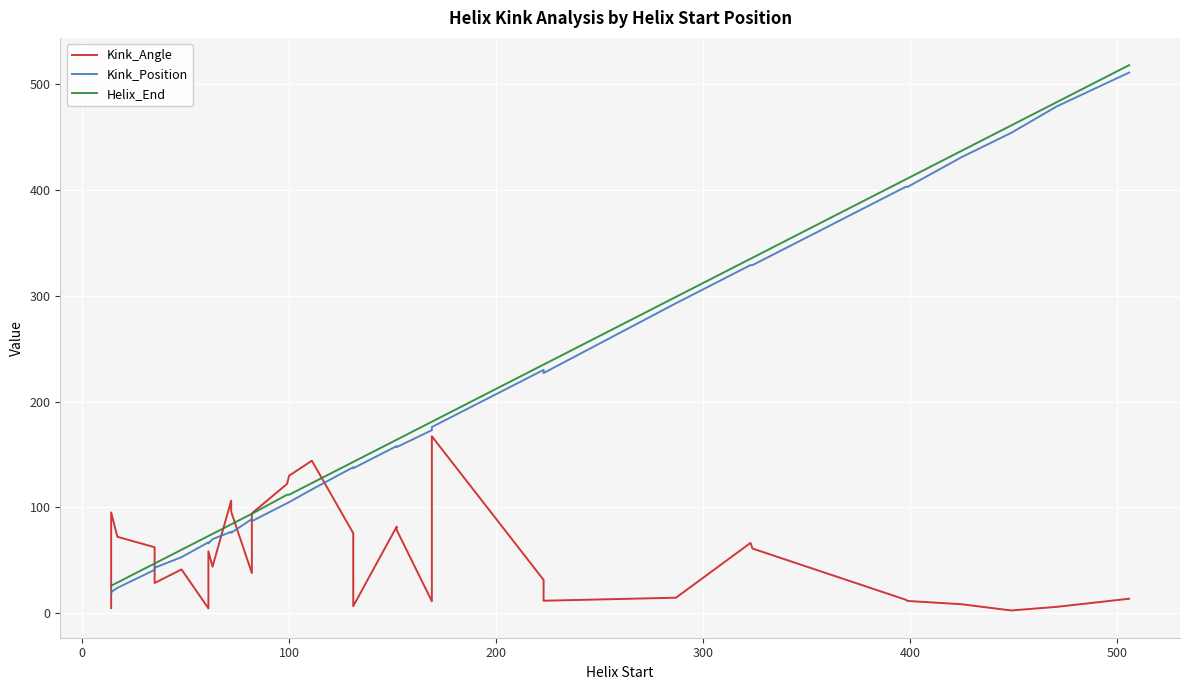

True or false: Kink_Position has more than 1 interior local peaks.

True